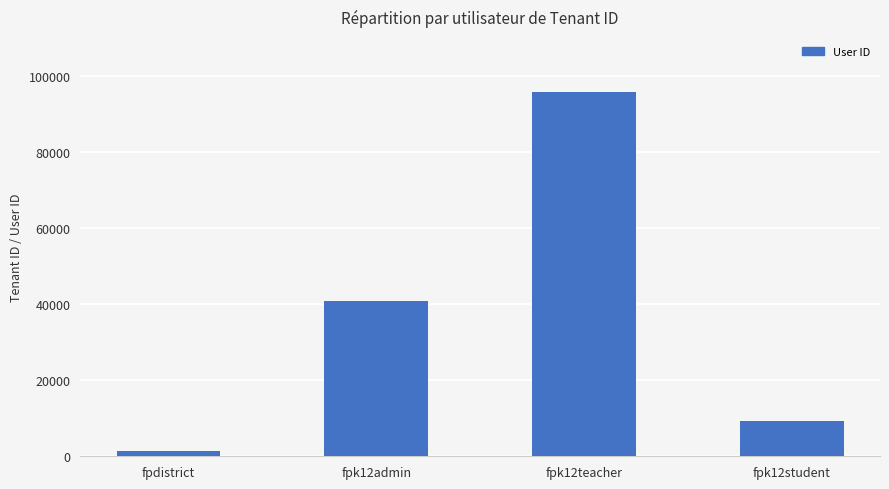

Is it true that the value at fpk12admin is 40791?

True